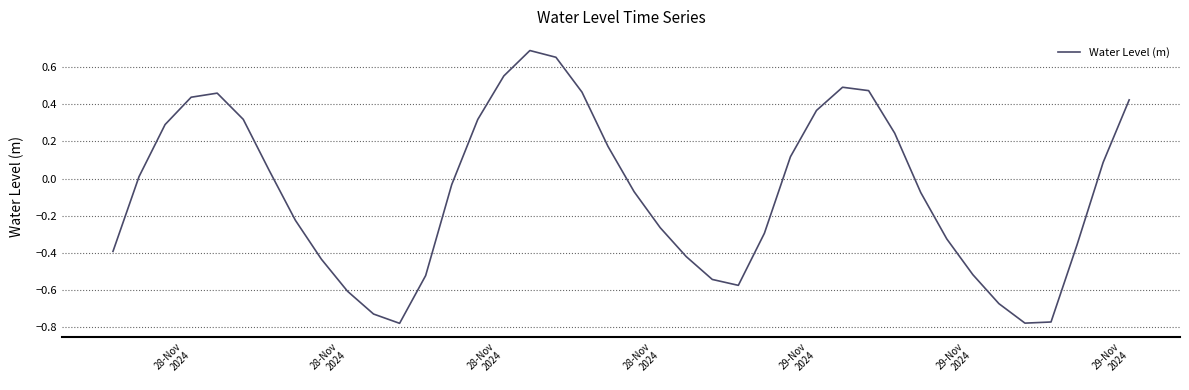

What is the difference between the maximum and minimum values?

1.5